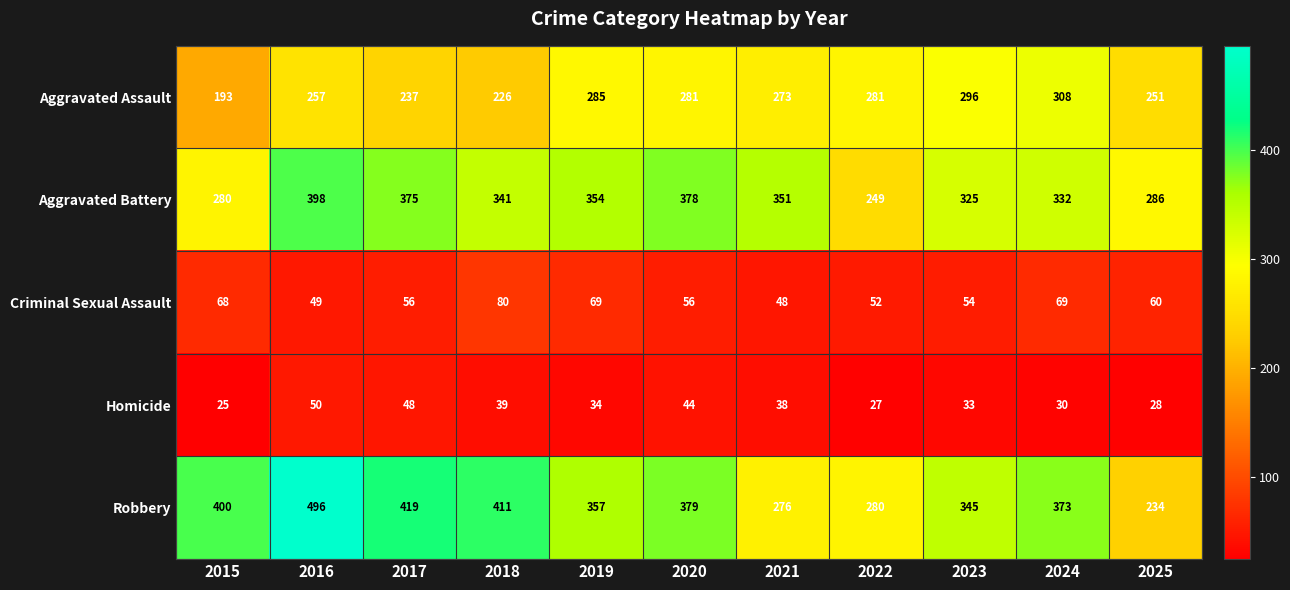

Which category has the lowest value across all series?

2015